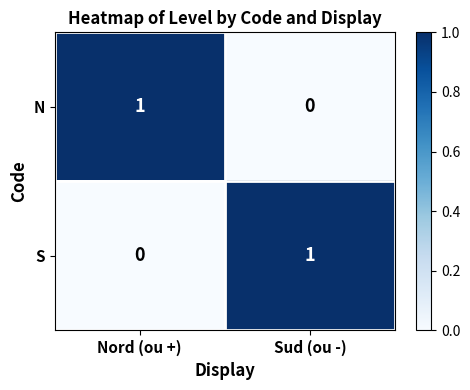

At which label is N closest to 0?

Sud (ou -)